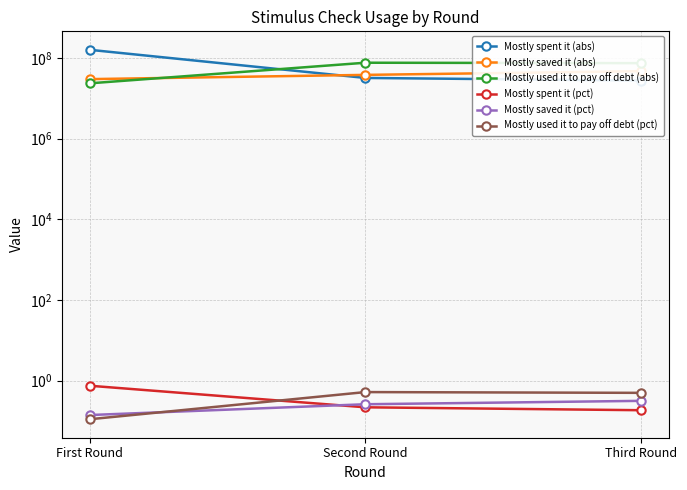

How many lines are shown in the chart?

6